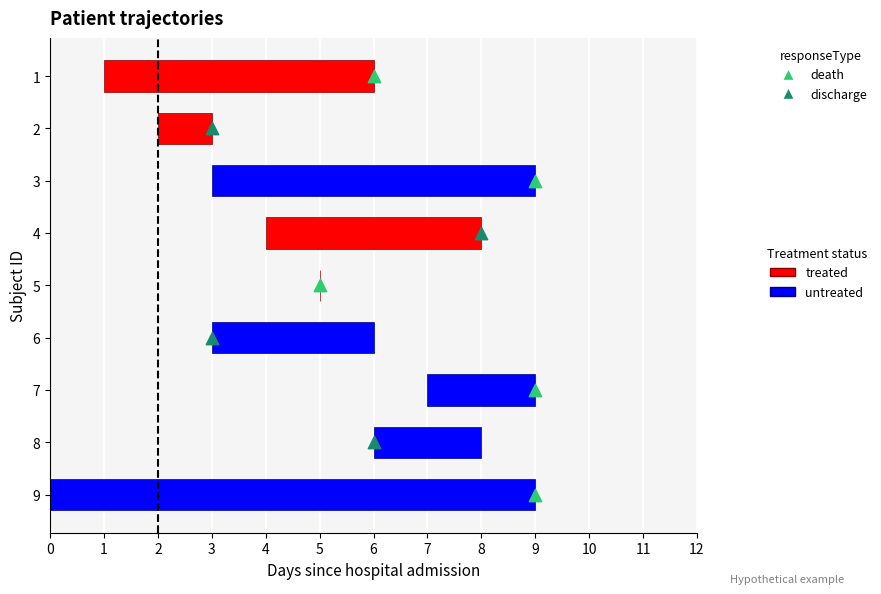

At which category is the sum across all series the highest?

7